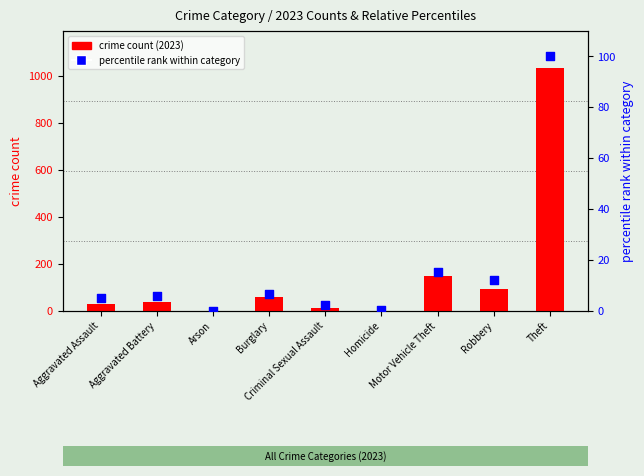

Which series has the largest Y range (max minus min)?

crime count (2023)